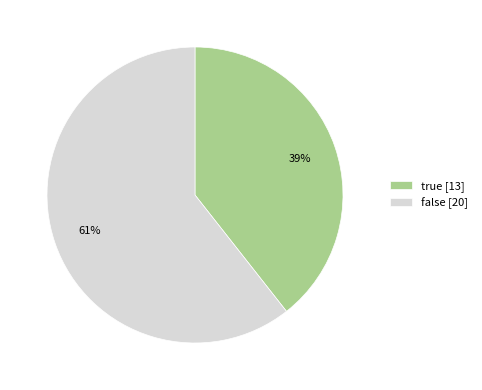

To the nearest percent, what portion does false represent?

61%